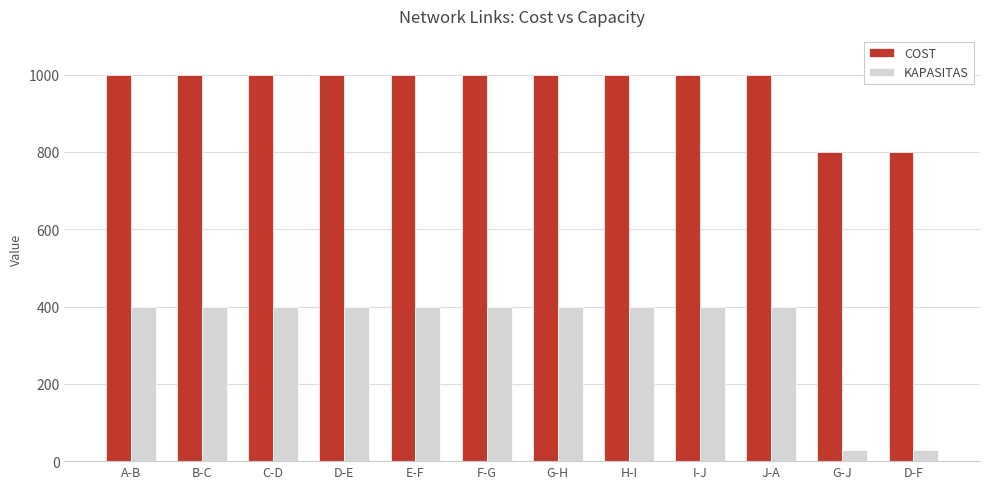

What position from the right is D-F?

1